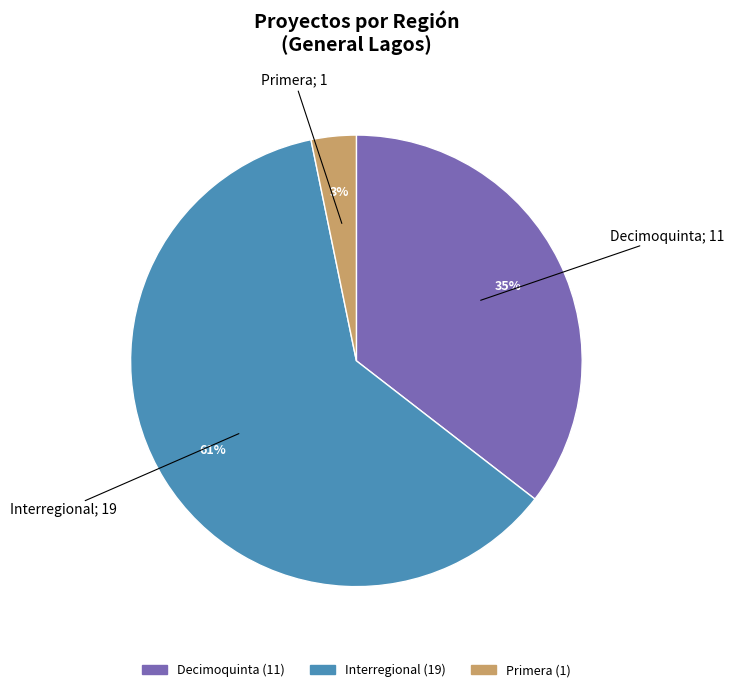

Which category has the biggest portion of the pie?

Interregional